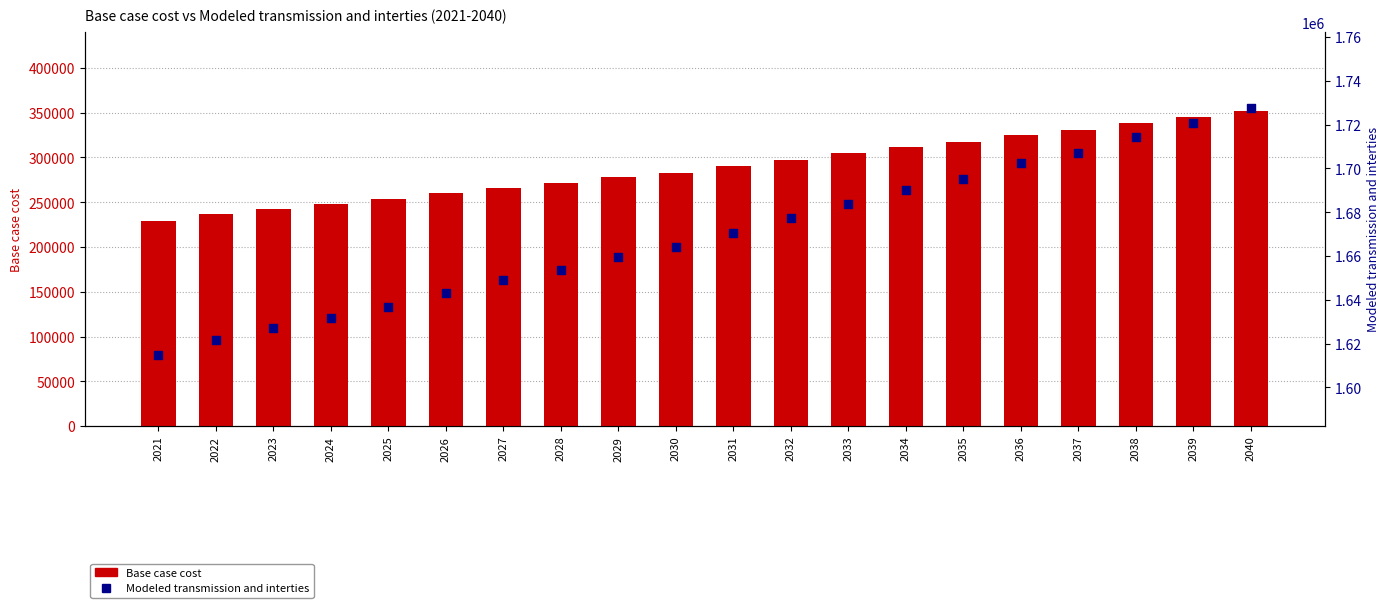

Which series has the widest spread of Y values?

Base case cost